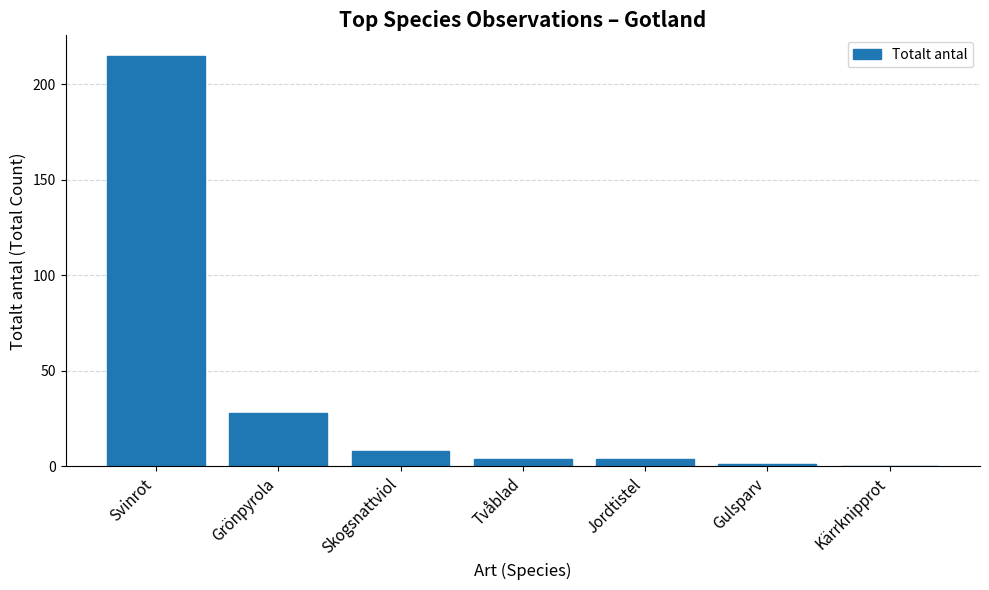

At which label does the data first exceed 4?

Svinrot